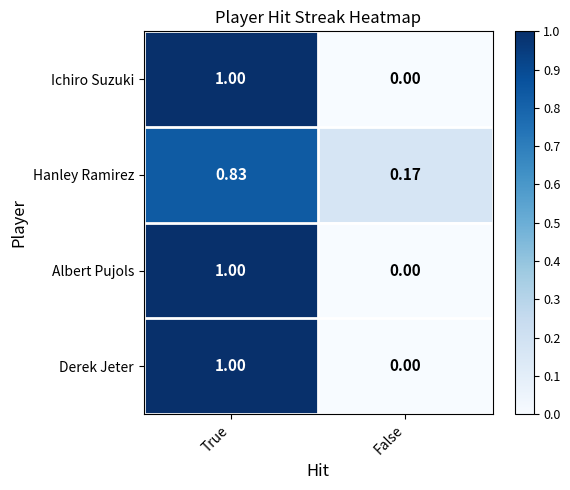

At which category does the chart reach its minimum across all series?

False